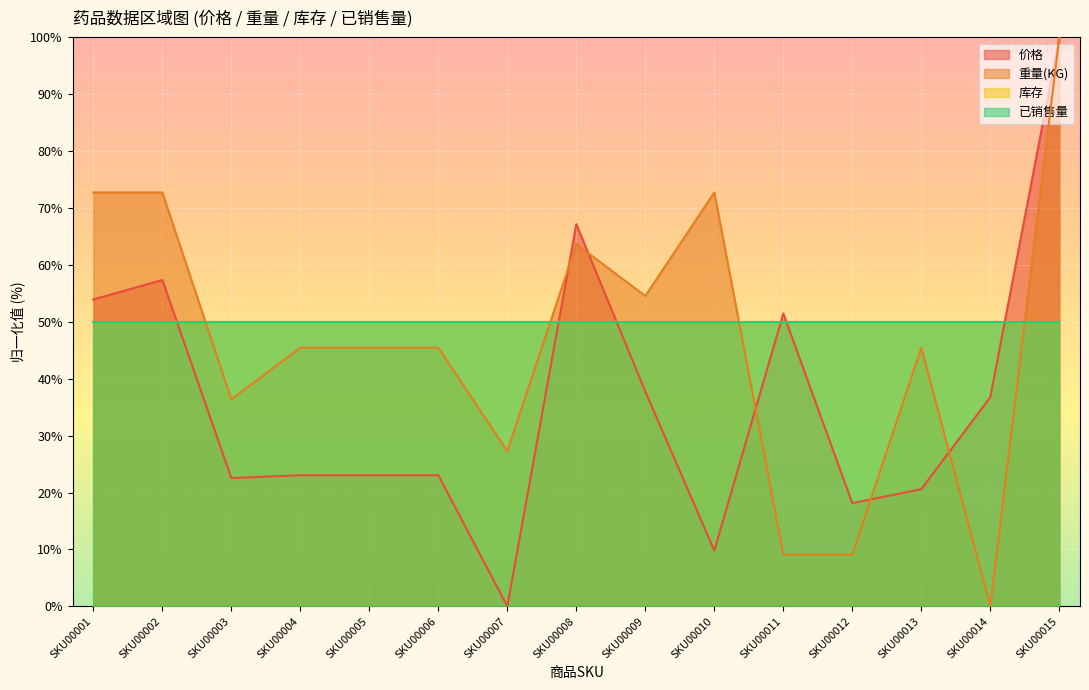

What is the difference between the maximum and minimum values in the 价格 series?

100.0